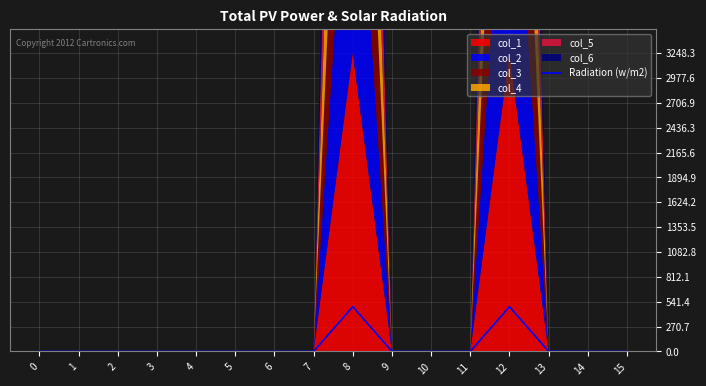

Which label corresponds to the largest value in the chart?

8